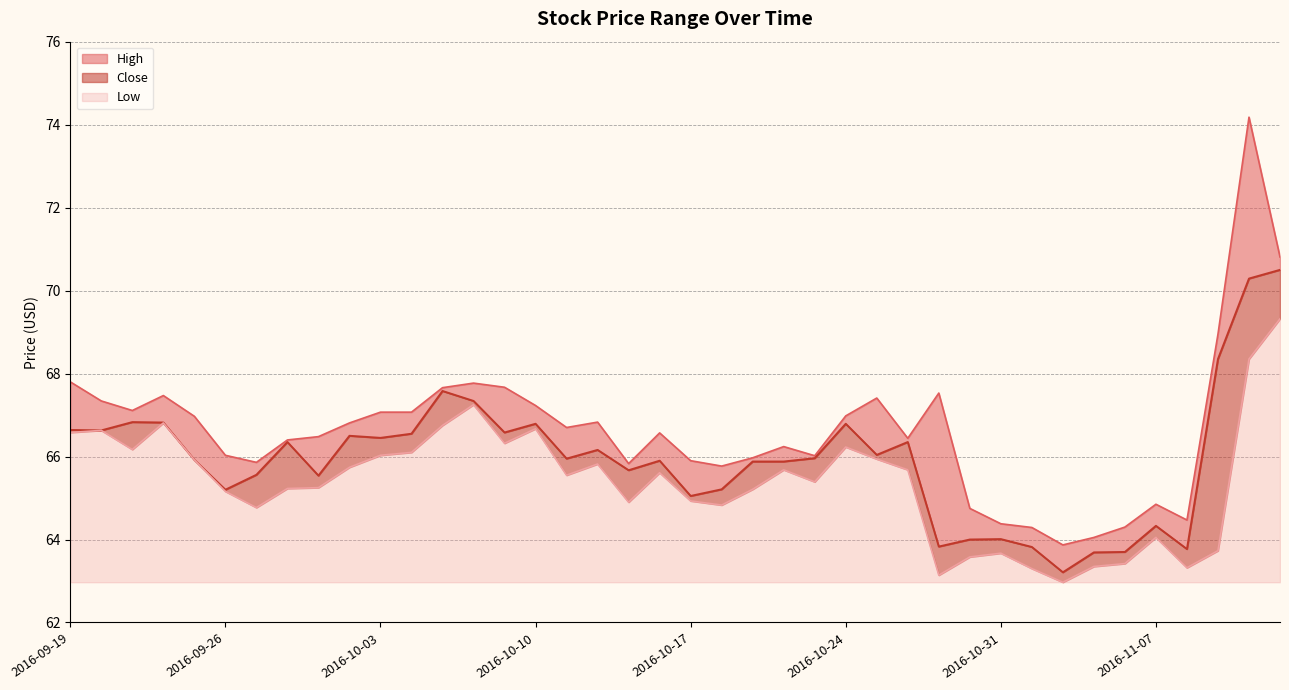

Which label corresponds to the largest value in the chart?

2016-11-10